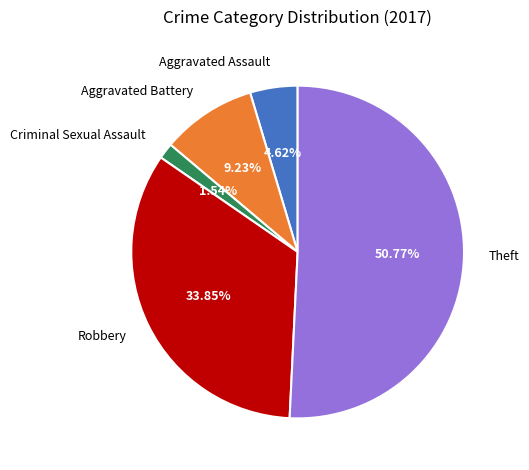

How many segments does this pie chart have?

5